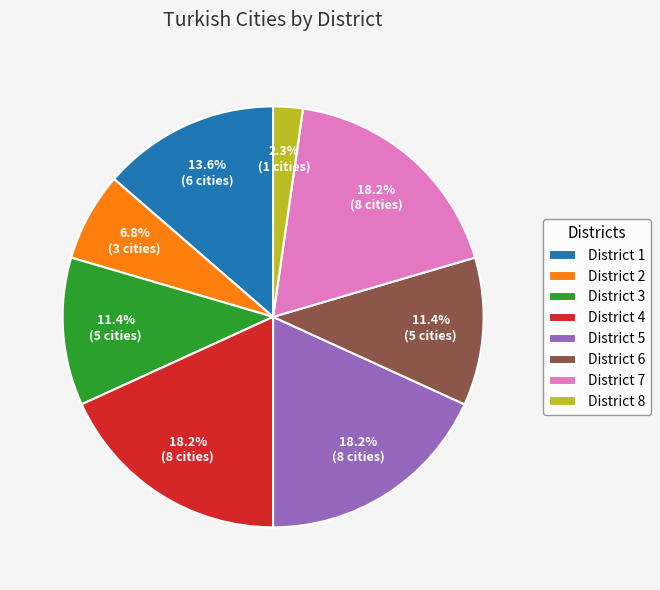

What is the smallest slice in the pie chart?

District 8